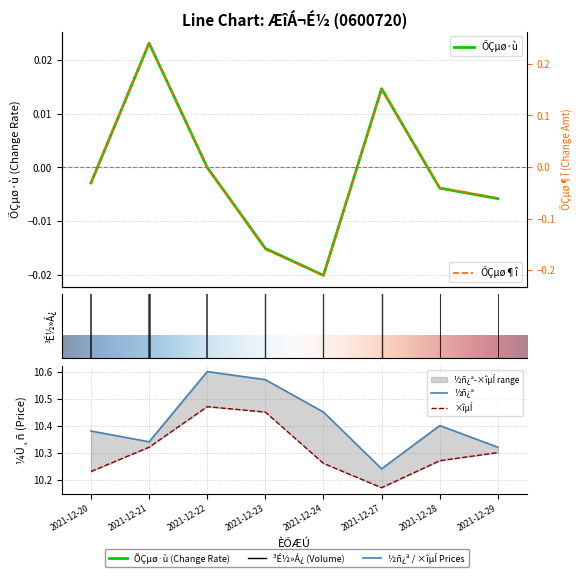

How many interior local peaks does the ×îµÍ series have?

1